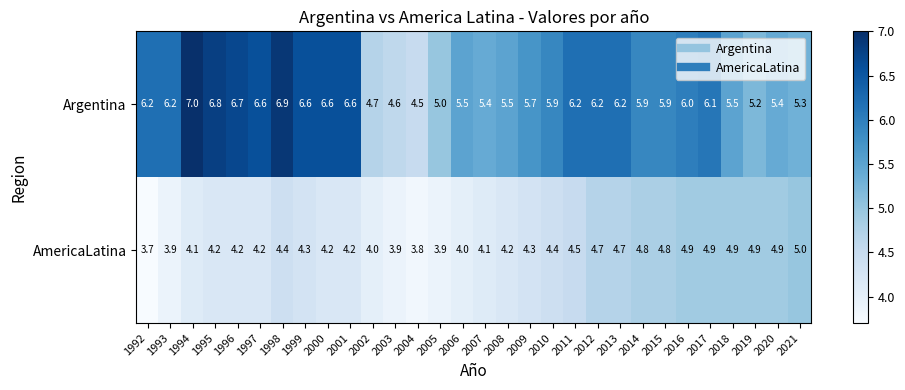

True or false: Argentina has a value of 3.8 at 2011.

False